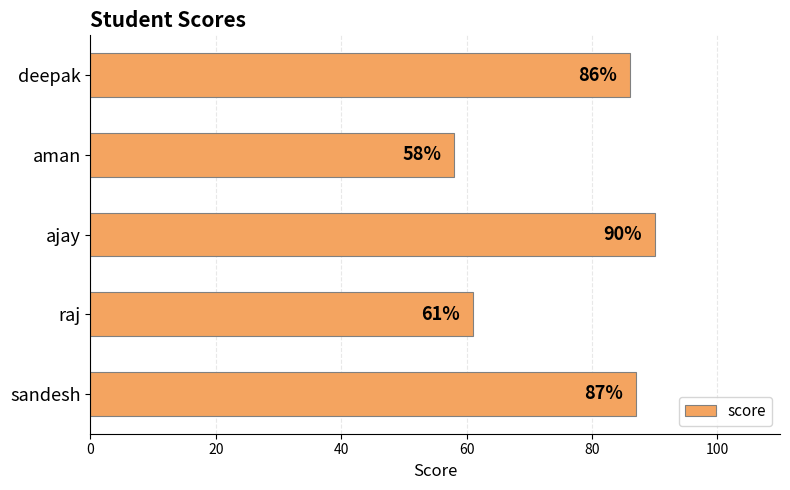

How many bars are there in total?

5